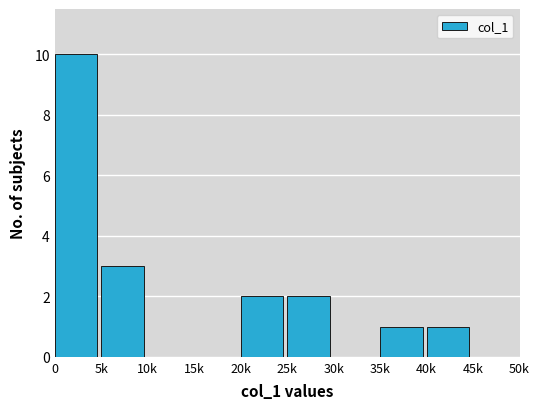

Reading left to right, transcribe all the data shown in this chart.

0=10	5k=3	10k=0	15k=0	20k=2	25k=2	30k=0	35k=1	40k=1	45k=0